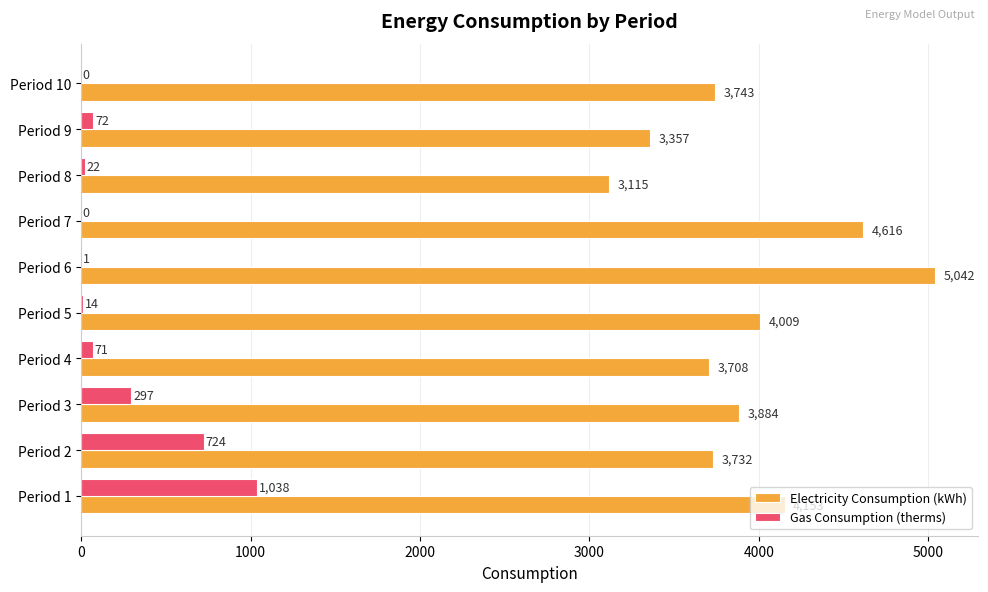

Which series has the largest total across all categories?

Electricity Consumption (kWh)